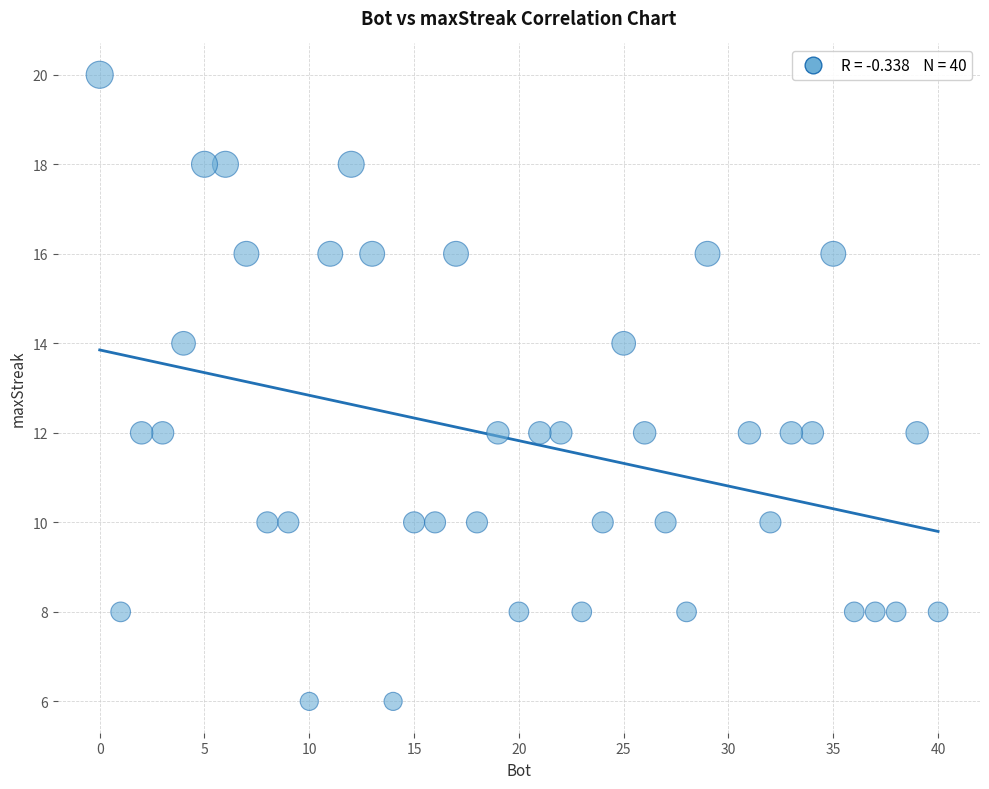

What is the range of X values (max minus min)?

40